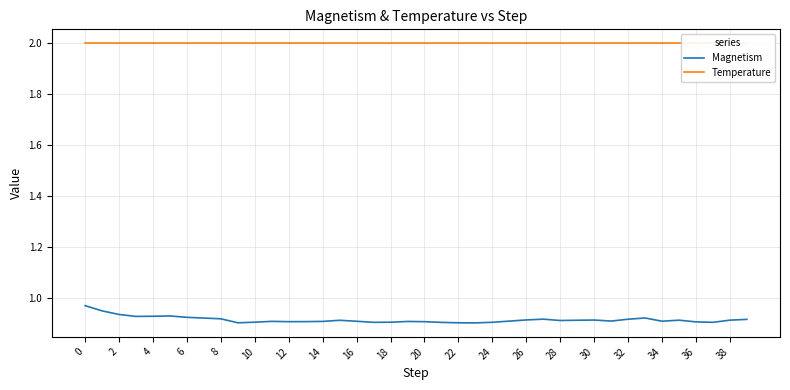

What is the value of the Magnetism point at the 33rd from the left?

0.9